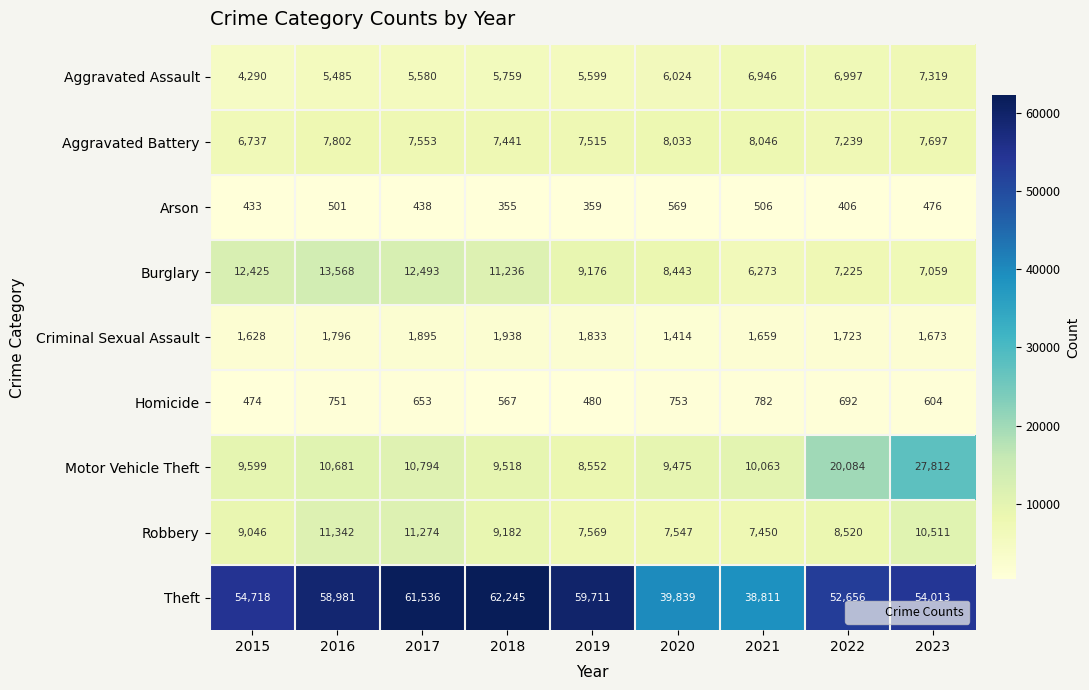

What is the greatest value displayed?

62245